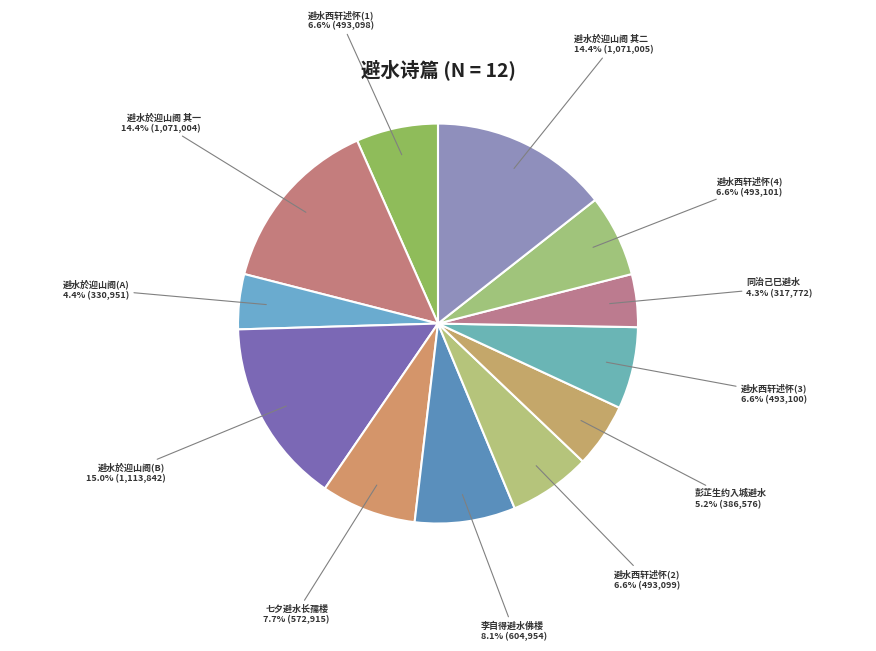

How many slices are in this pie chart?

12